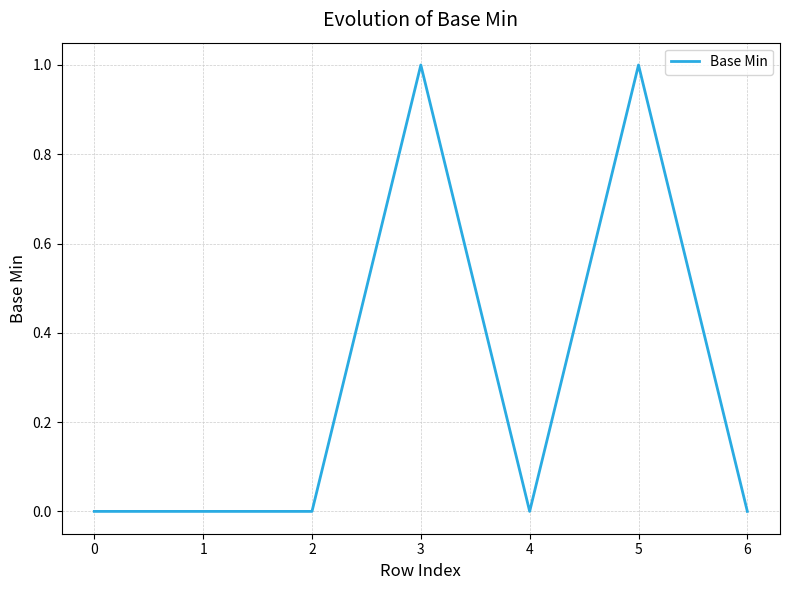

What is the difference between the second highest and second lowest values?

1